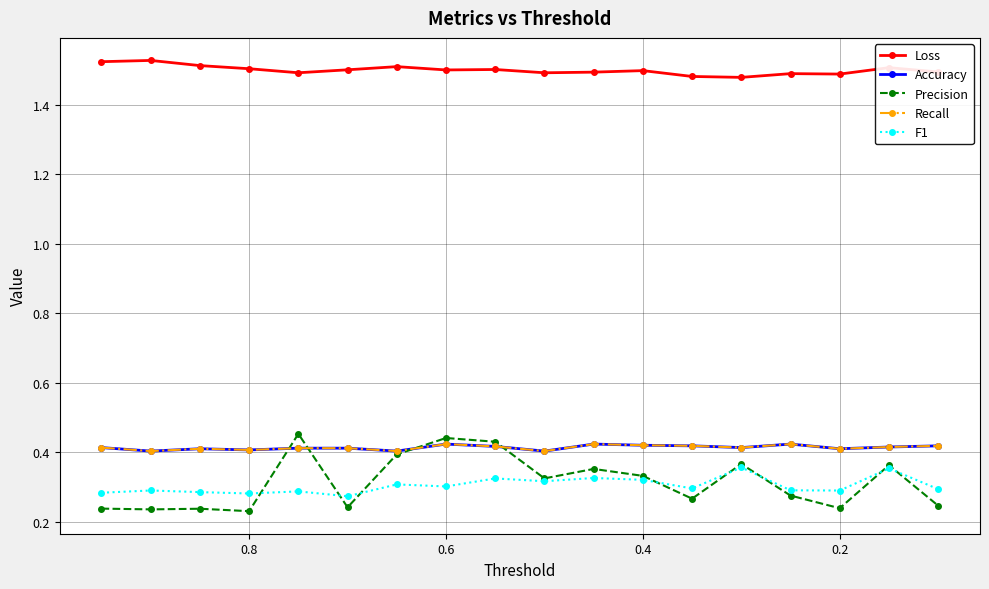

True or false: Loss and Accuracy intersect in this chart.

False